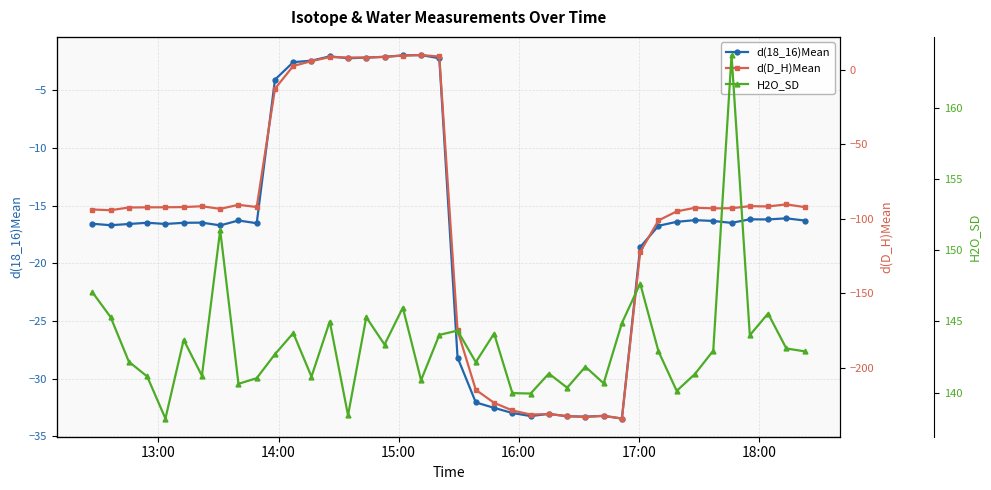

What is the highest value of the d(18_16)Mean series?

-1.9